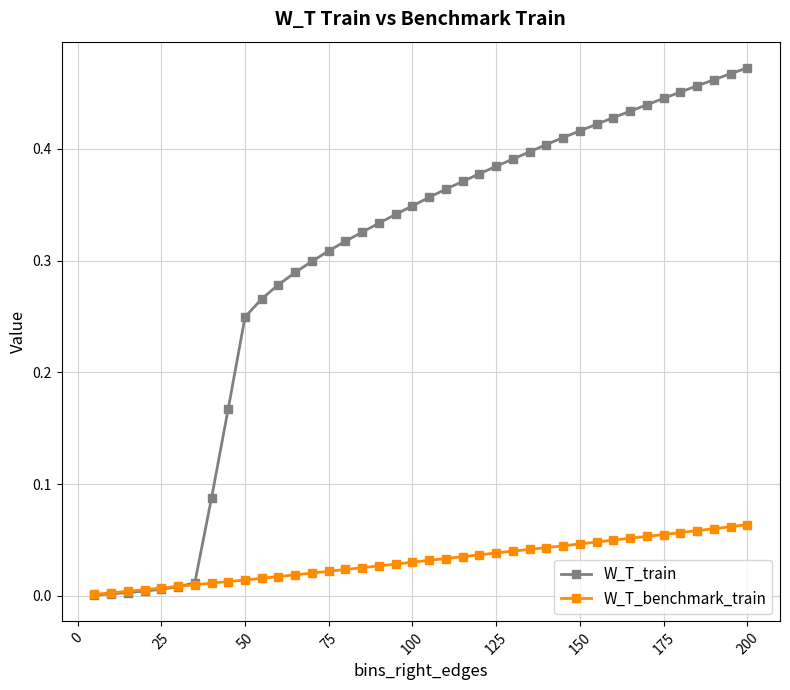

Which series has the largest range (max minus min)?

W_T_train